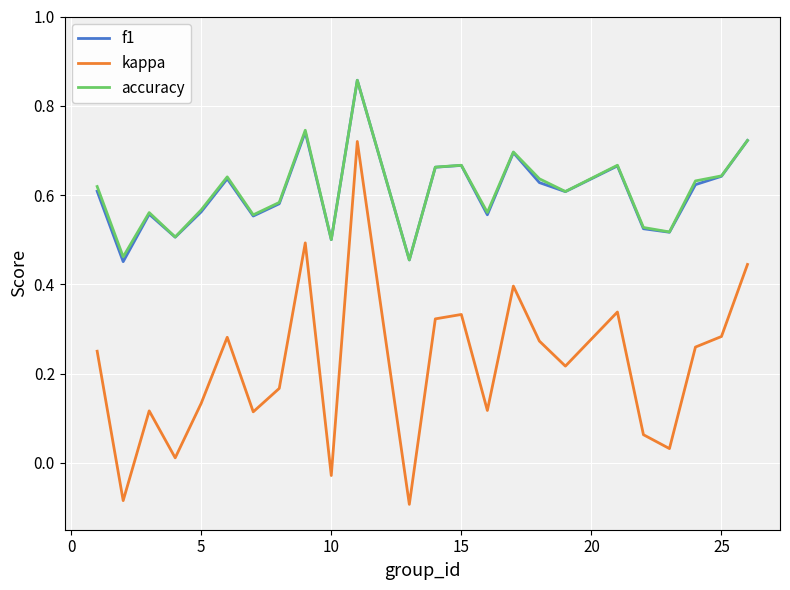

True or false: kappa and accuracy cross at least once.

False